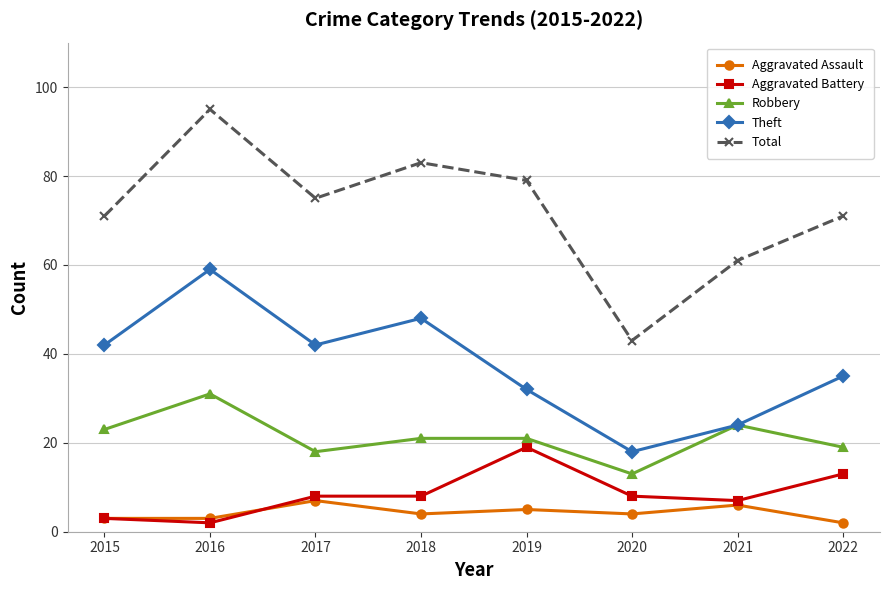

The Aggravated Battery series shows 19 at 2019. True or false?

True